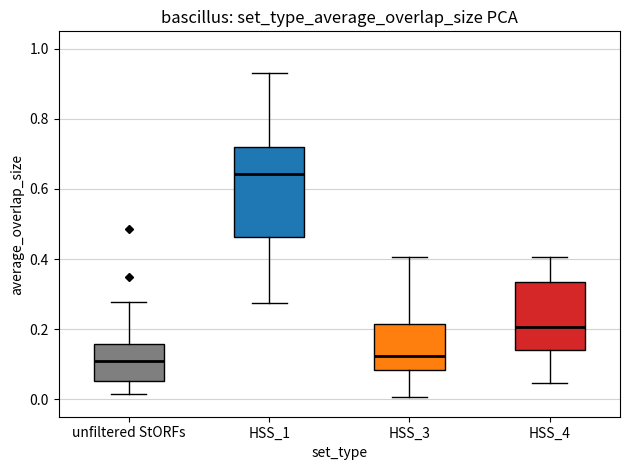

Reading left to right, read every box against the y-axis: the position of its median line, the range the box covers, and the ends of its whiskers. The values are not printed on the chart, so give them approximately, as read against the axis.

unfiltered StORFs: median 0.10, box 0.06 to 0.16, whiskers 0.02 to 0.28
HSS_1: median 0.64, box 0.46 to 0.72, whiskers 0.28 to 0.94
HSS_3: median 0.12, box 0.08 to 0.22, whiskers 0.00 to 0.40
HSS_4: median 0.20, box 0.14 to 0.34, whiskers 0.04 to 0.40